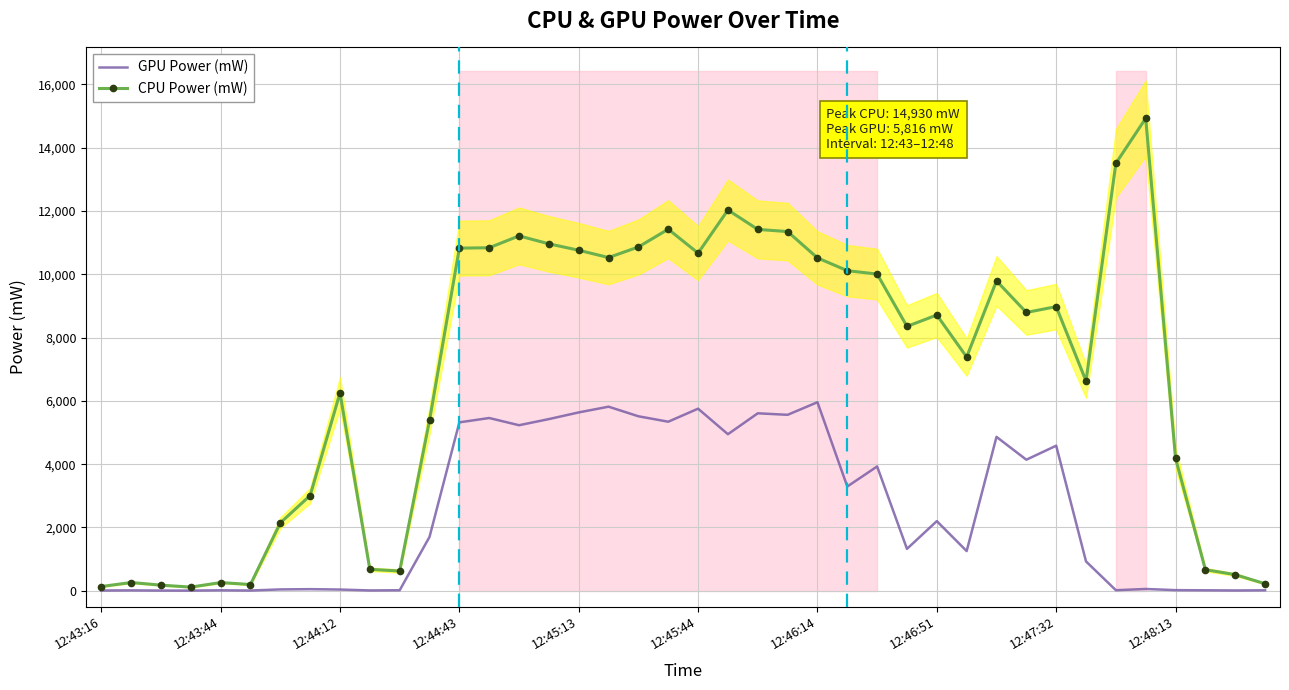

What is the difference between the maximum and minimum values in the CPU Power (mW) series?

14816